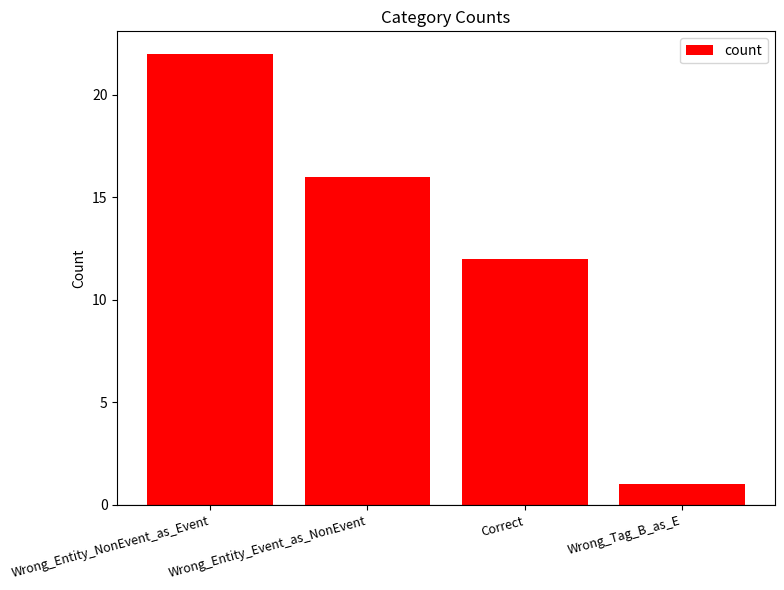

Are the bars grouped side by side (vs. stacked)?

No